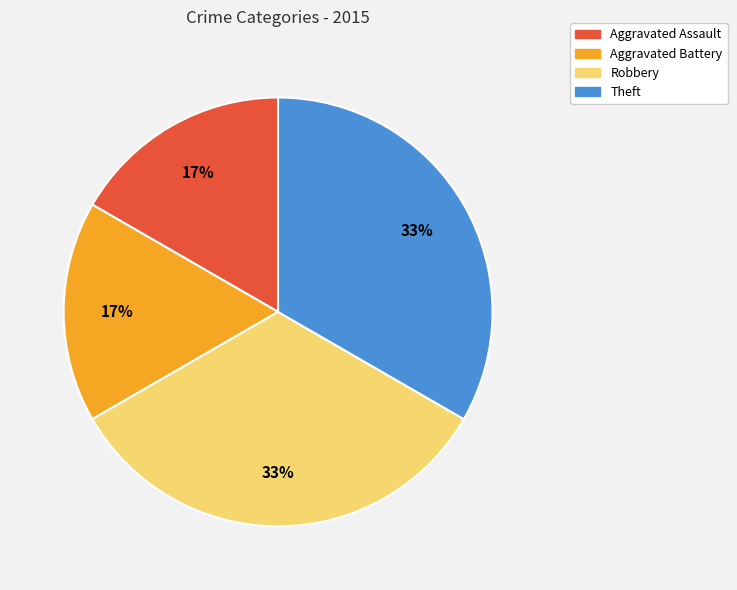

To the nearest percent, what is the average slice percentage?

25%